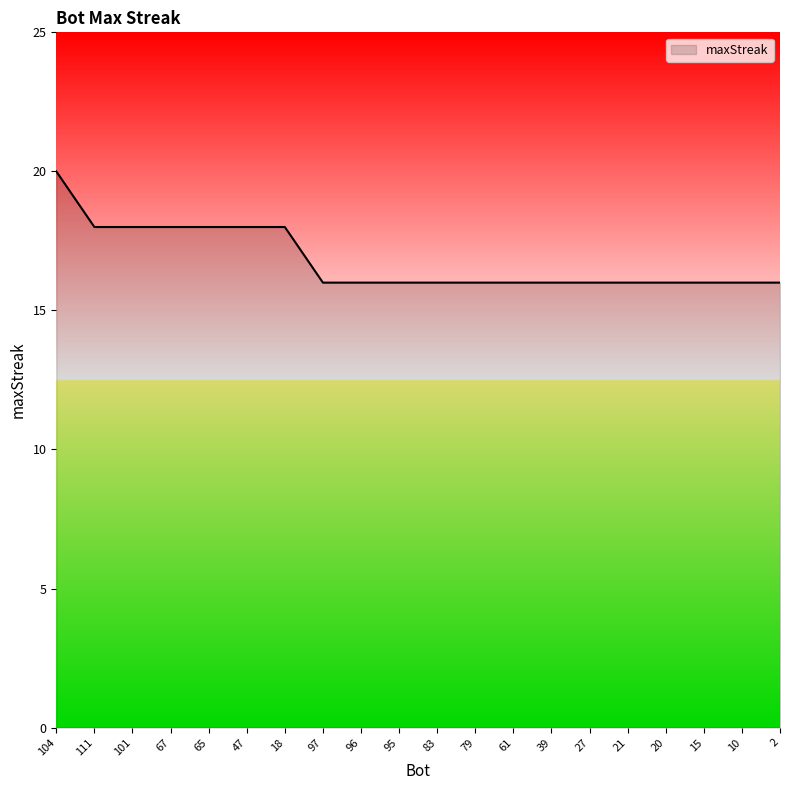

What is the sum of all values?

336